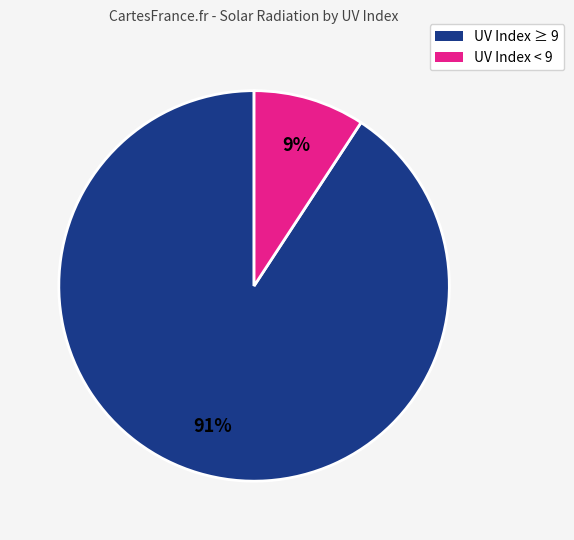

Is there a majority slice in this chart?

Yes